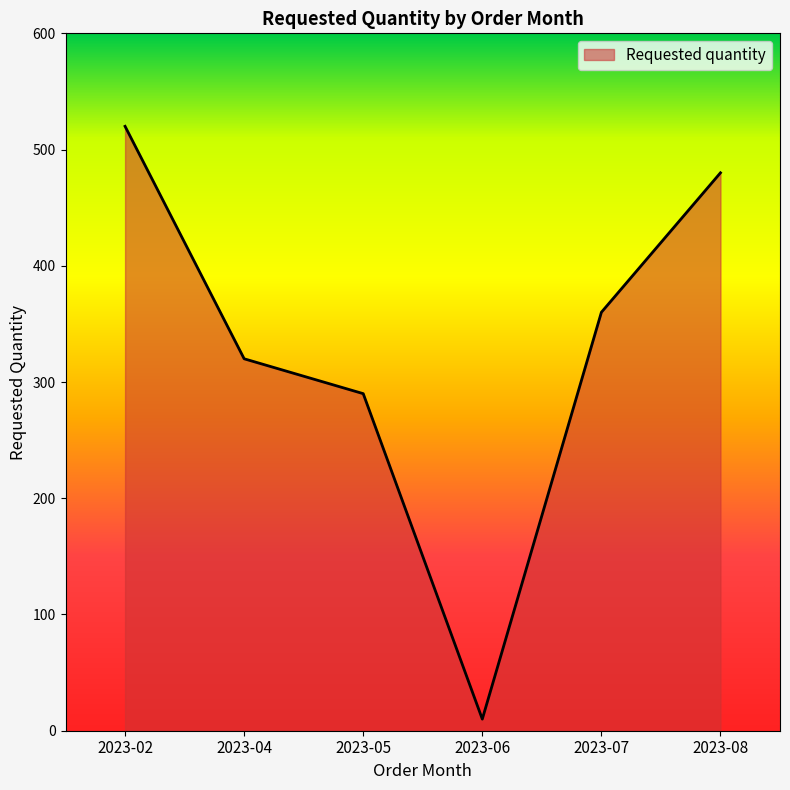

What is the average value?

330